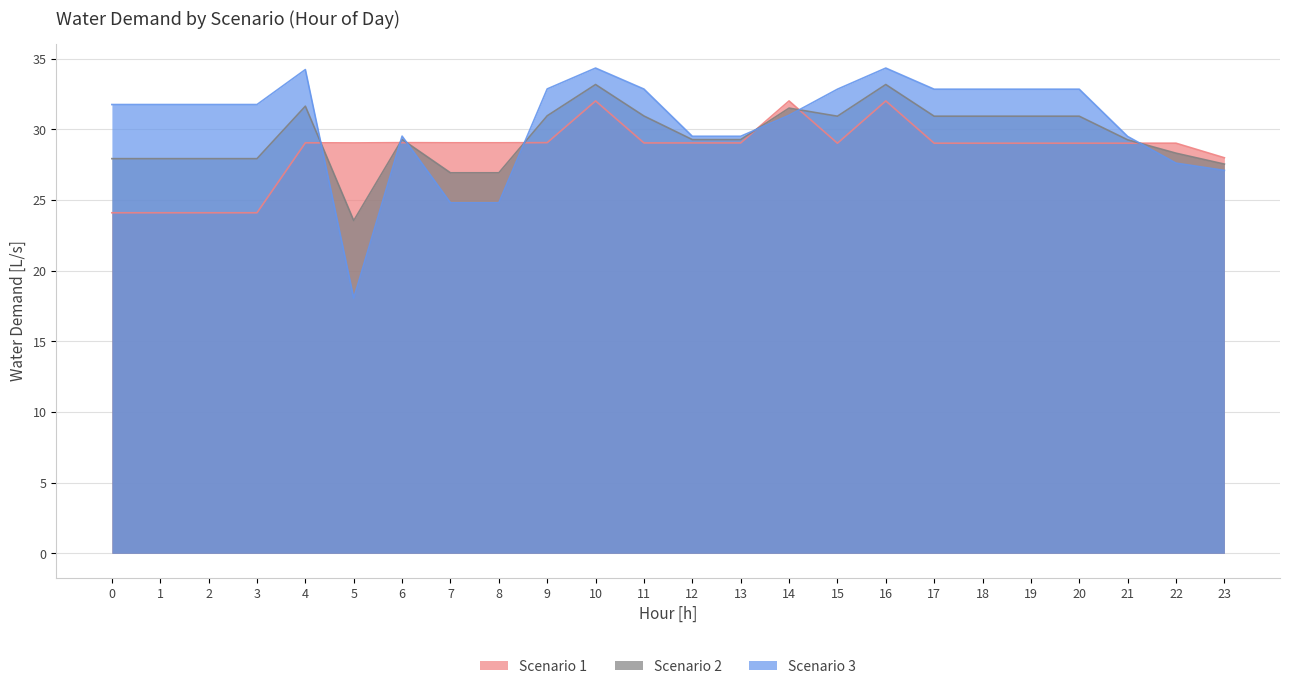

Rank the categories by Scenario 2 value from lowest to highest.

5, 7, 8, 23, 0, 1, 2, 3, 22, 21, 12, 13, 6, 15, 17, 18, 19, 20, 11, 9, 14, 4, 10, 16